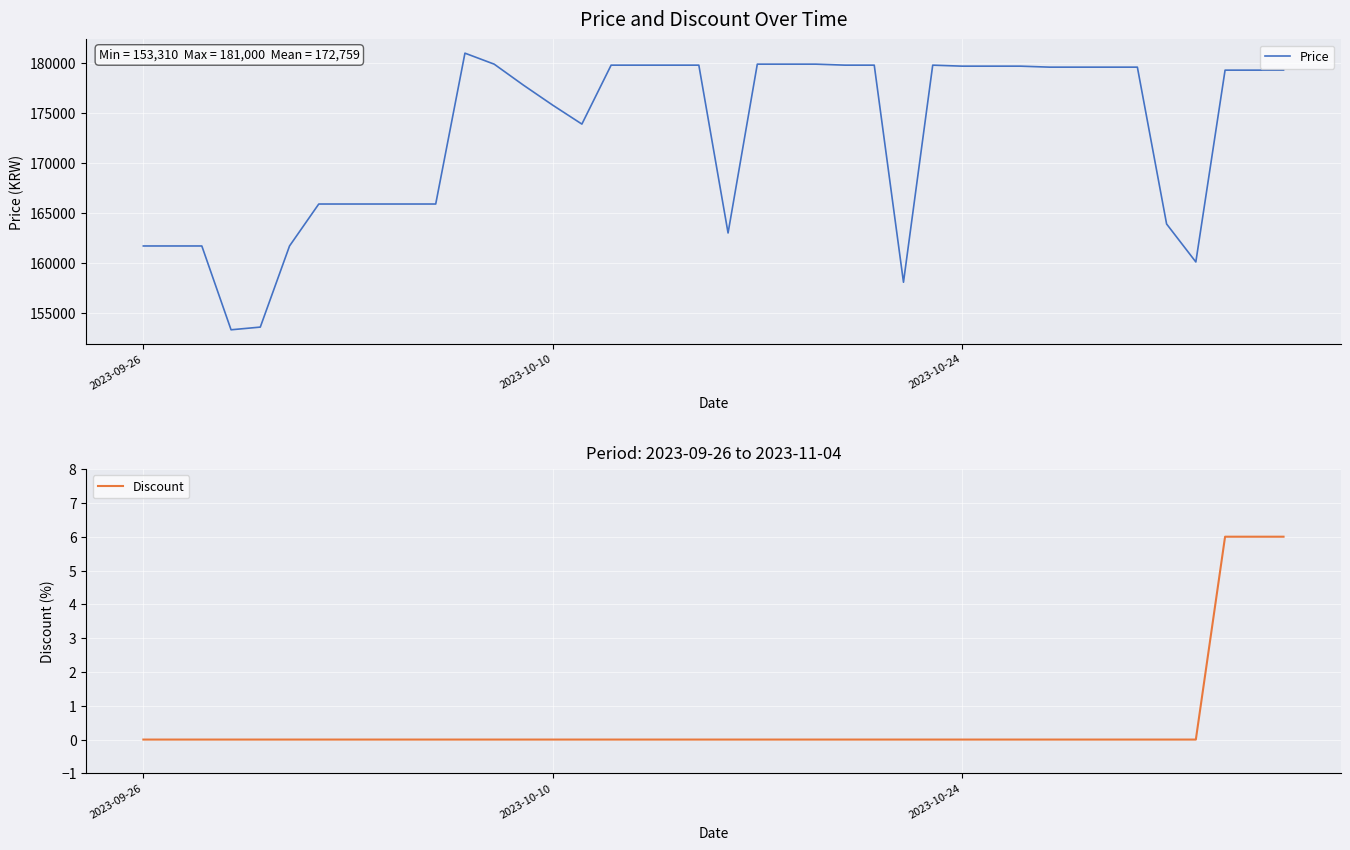

At which category does the chart reach its minimum across all series?

2023-09-26